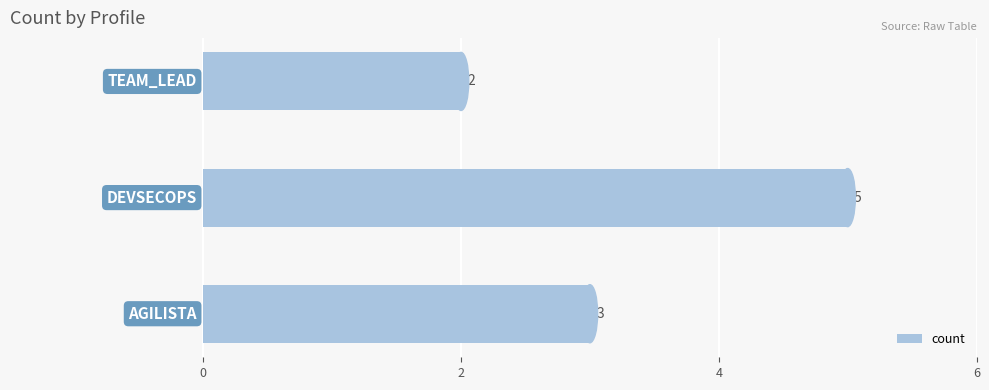

What is the sum of all values?

10